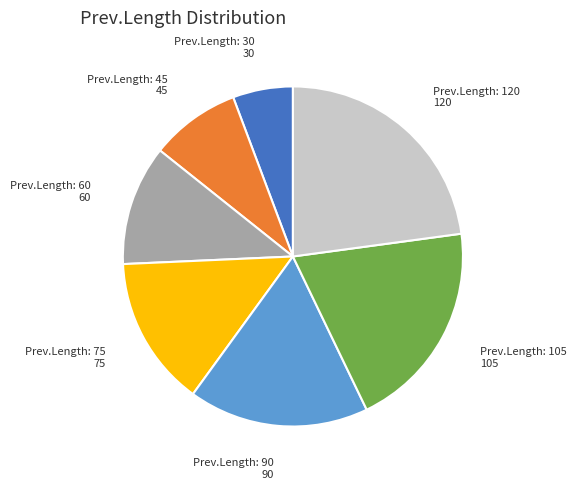

How many slices are in this pie chart?

7